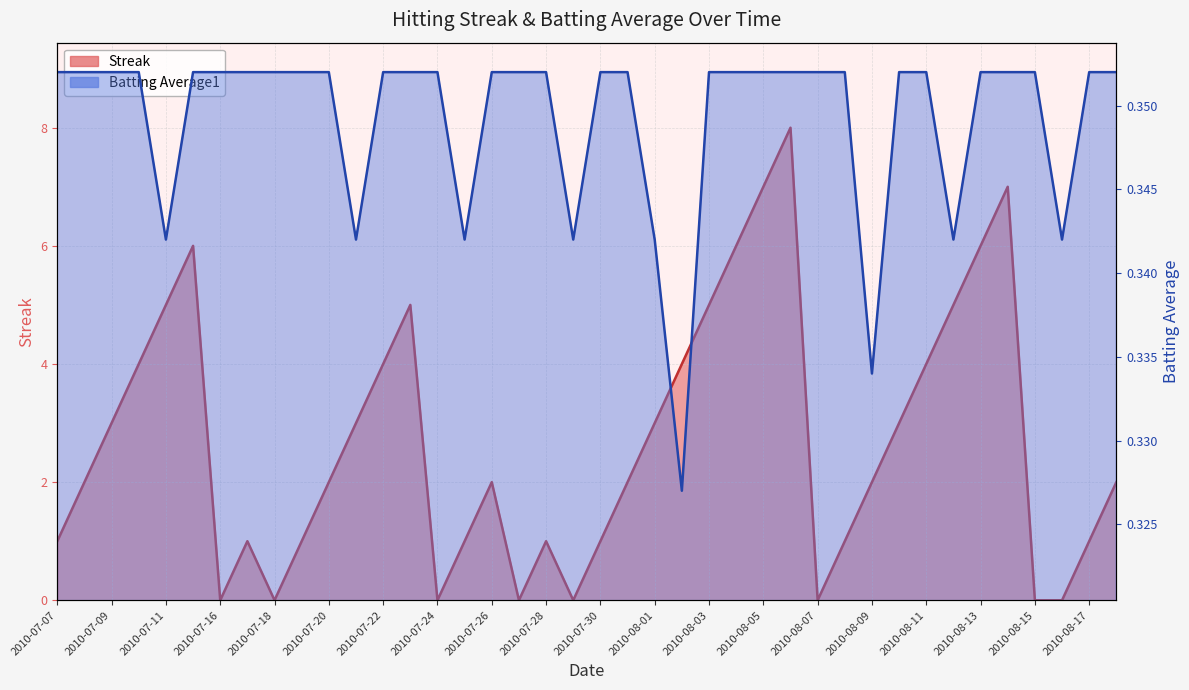

At how many categories does at least one series exceed 4?

10